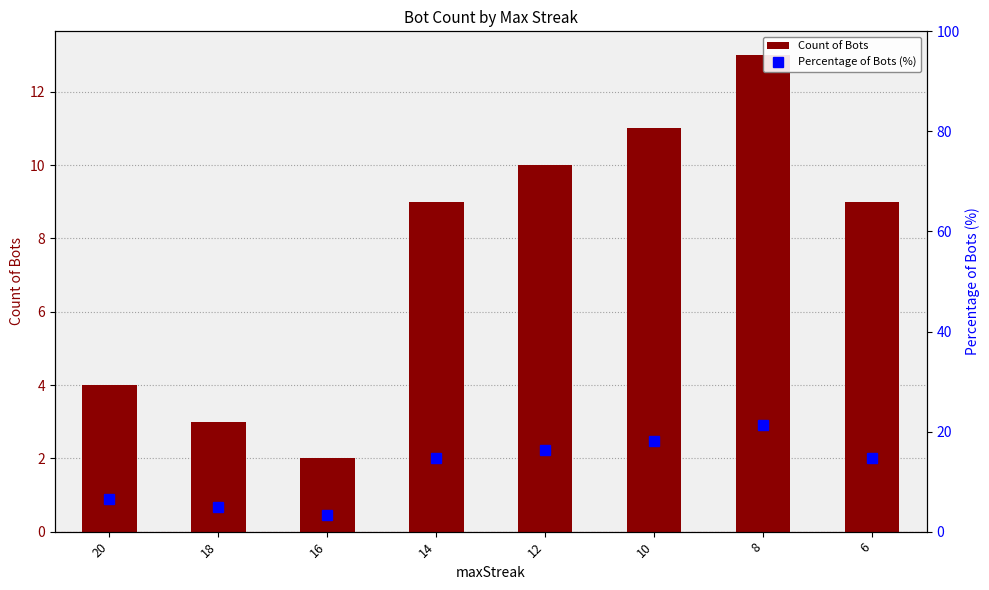

Which series has the widest spread of values?

Percentage of Bots (%)